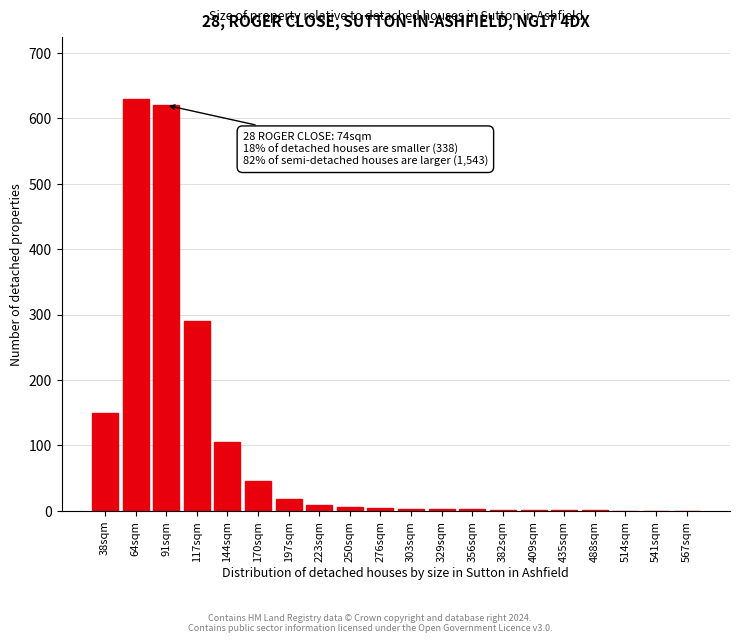

The value at 541sqm is -418. True or false?

False